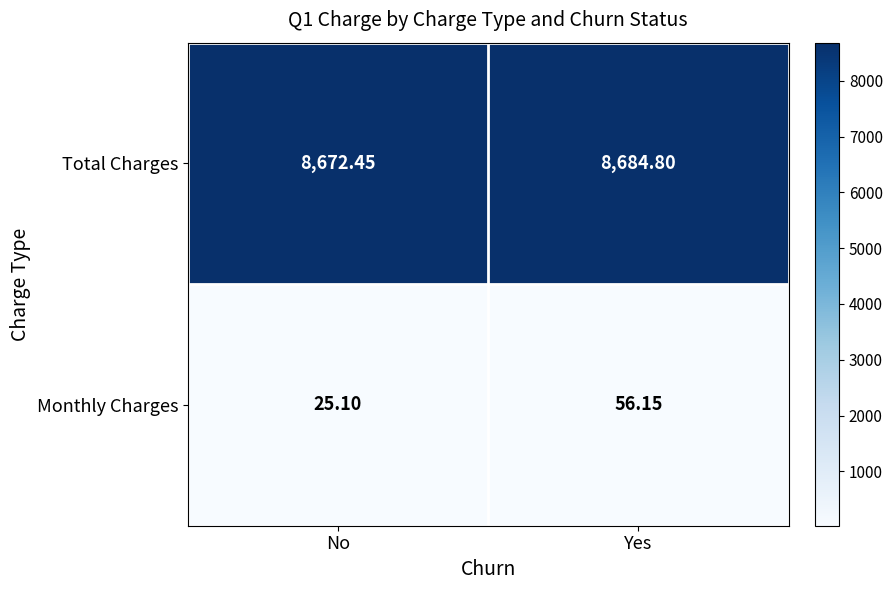

Which series has the largest total across all categories?

Total Charges